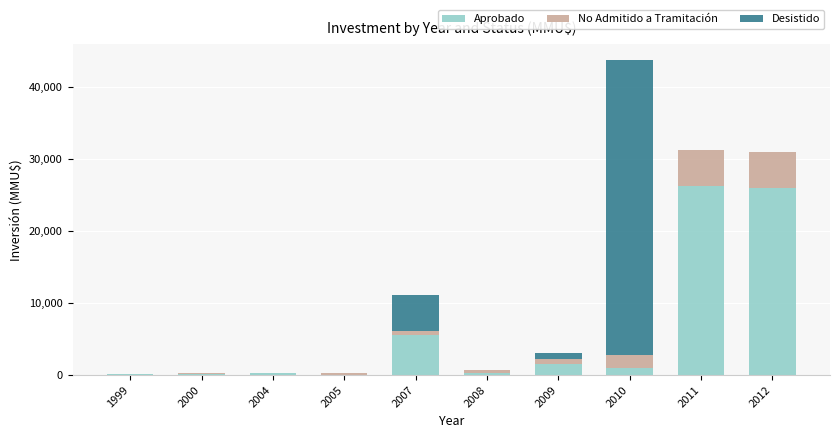

What is the maximum value for Aprobado?

26250